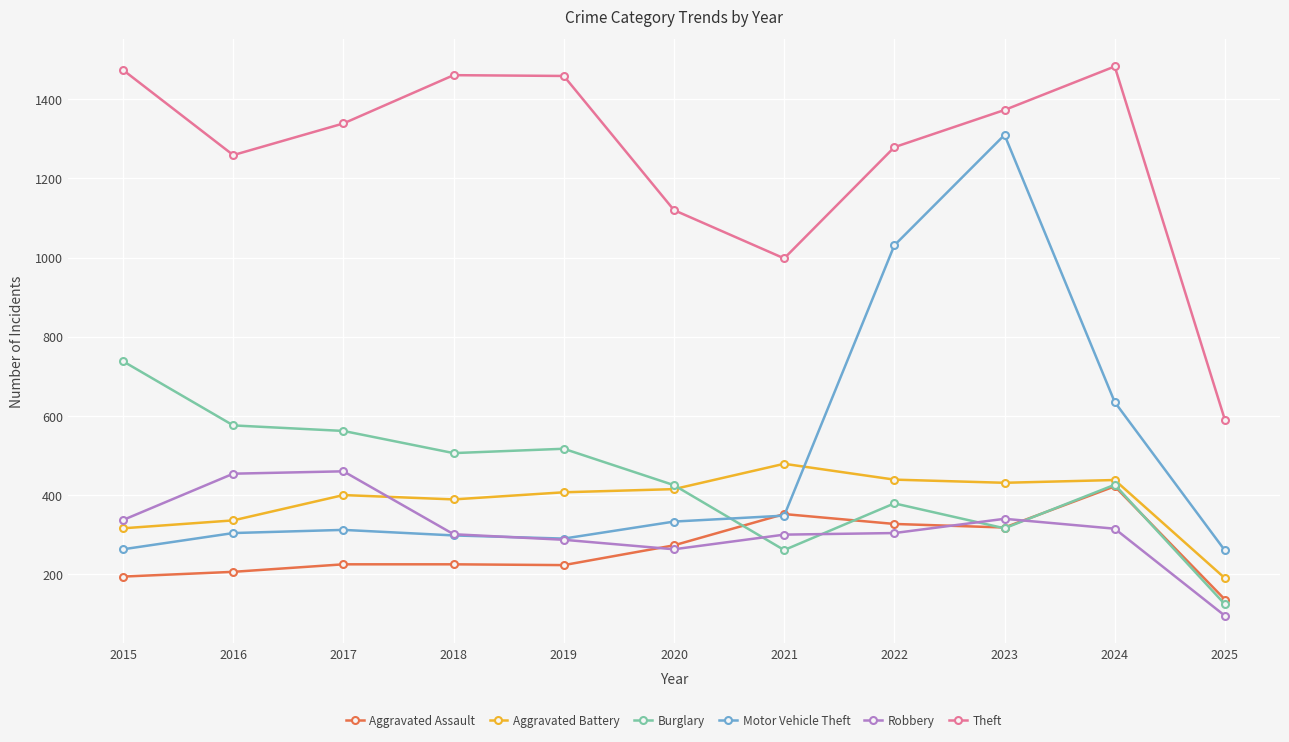

What is the total value across all series at 2016?

3135